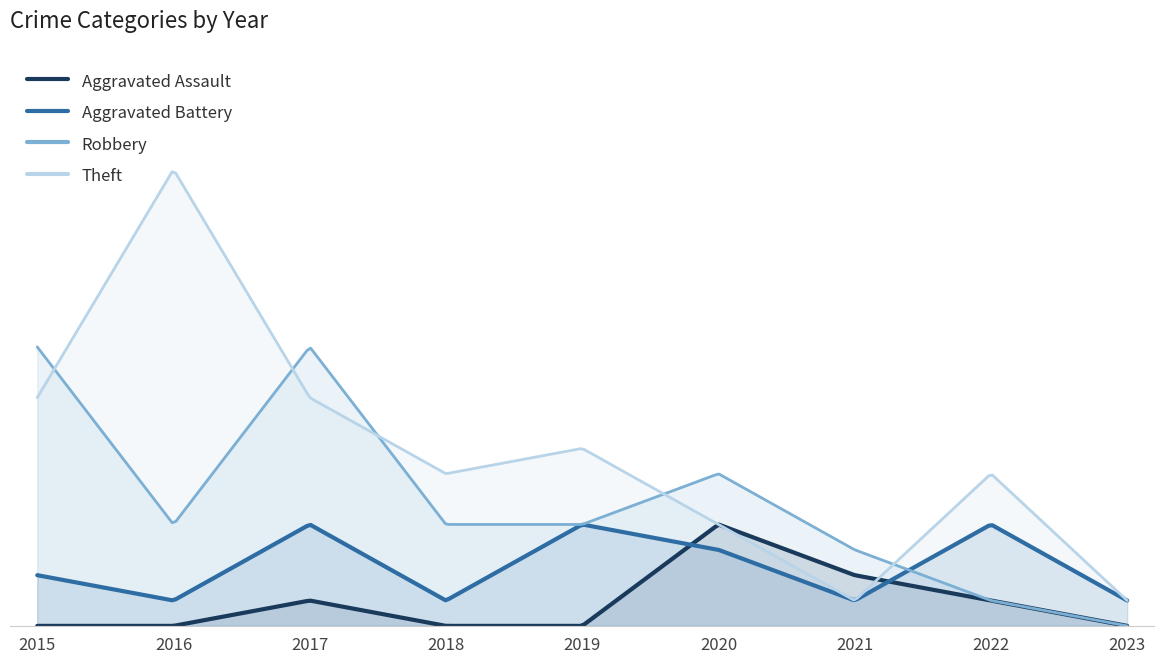

The Aggravated Battery series shows 5 at 2020. True or false?

False